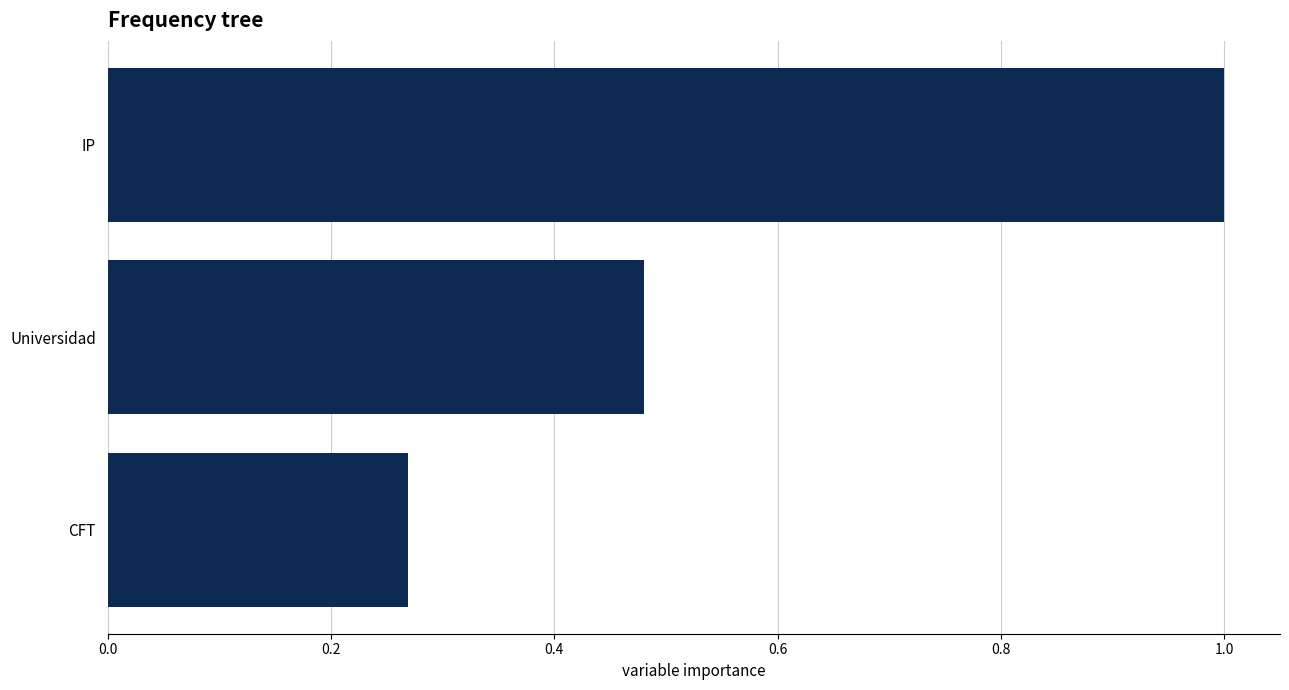

Does the chart contain any negative values?

No